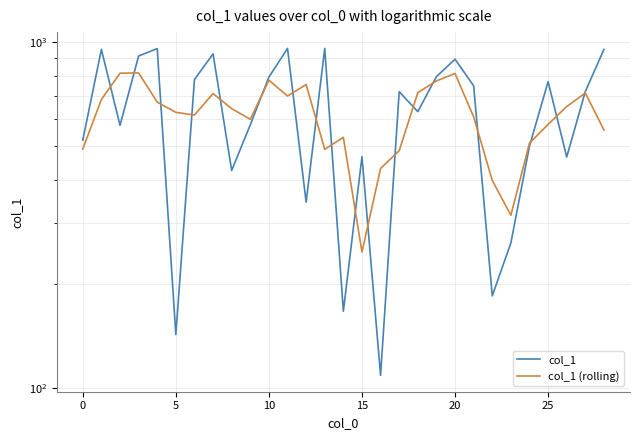

How many series are shown in this chart?

2